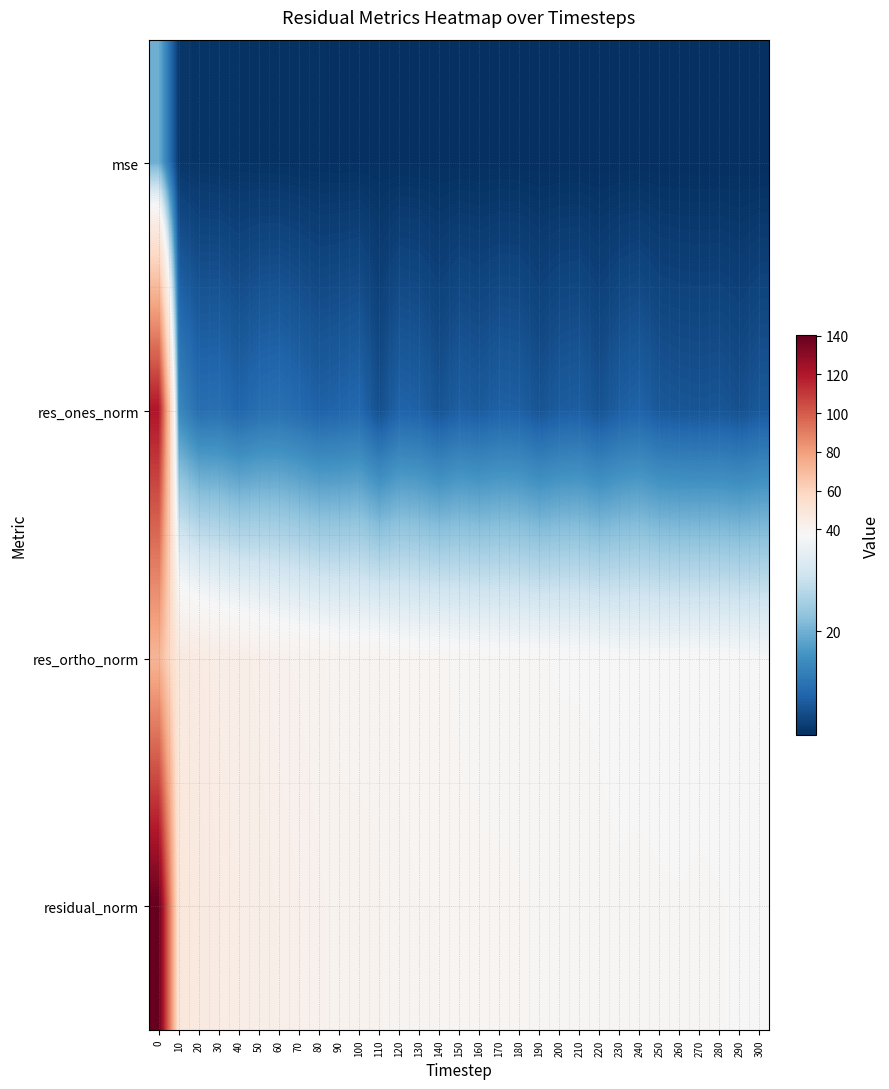

Rank the series at 220 from lowest to highest value.

mse, res_ones_norm, res_ortho_norm, residual_norm